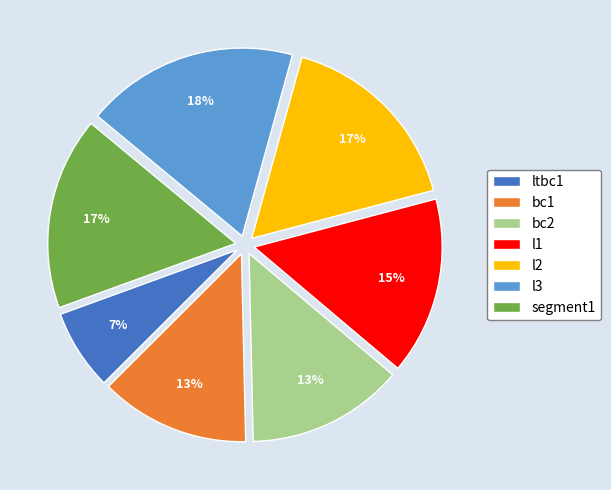

Which has a higher value, l1 or l3?

l3